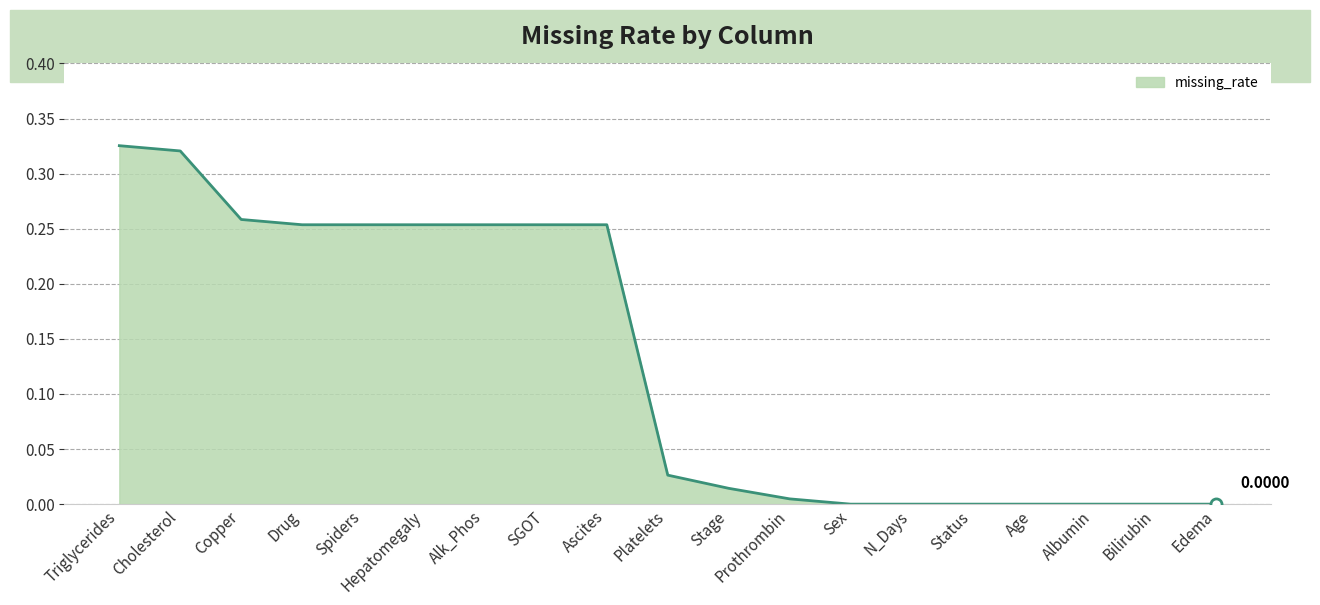

Which has a higher value, Platelets or Sex?

Platelets